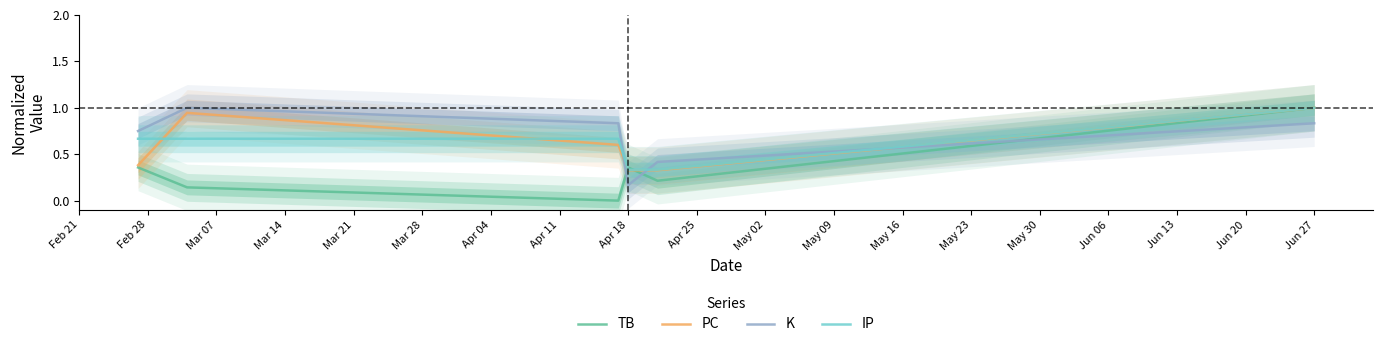

How many K values are between 0 and 1?

6